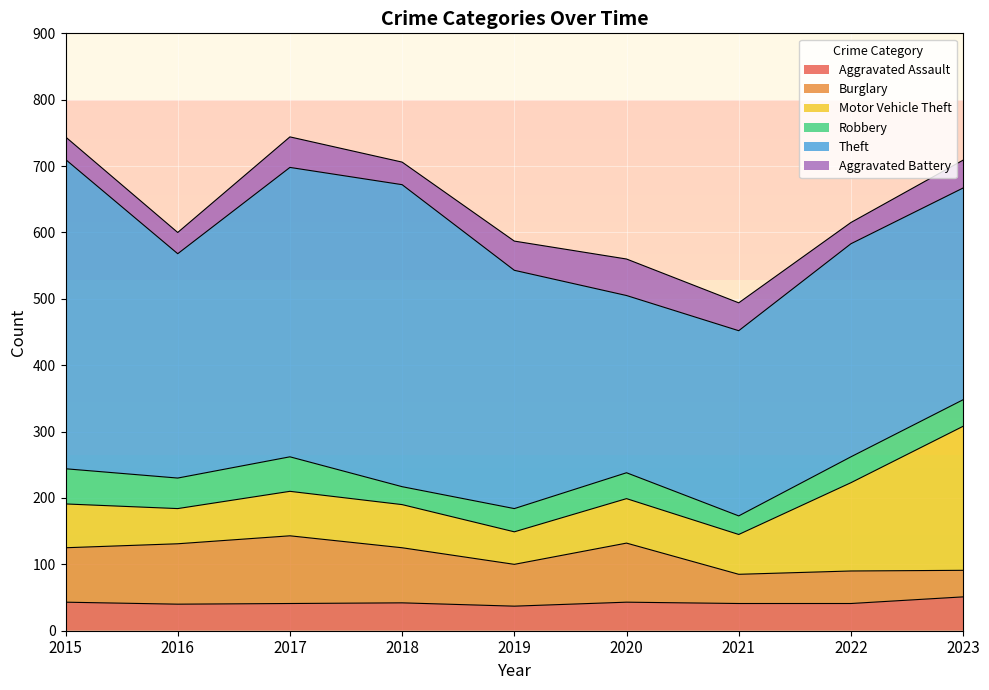

Does the chart display data point markers on the line(s)?

No